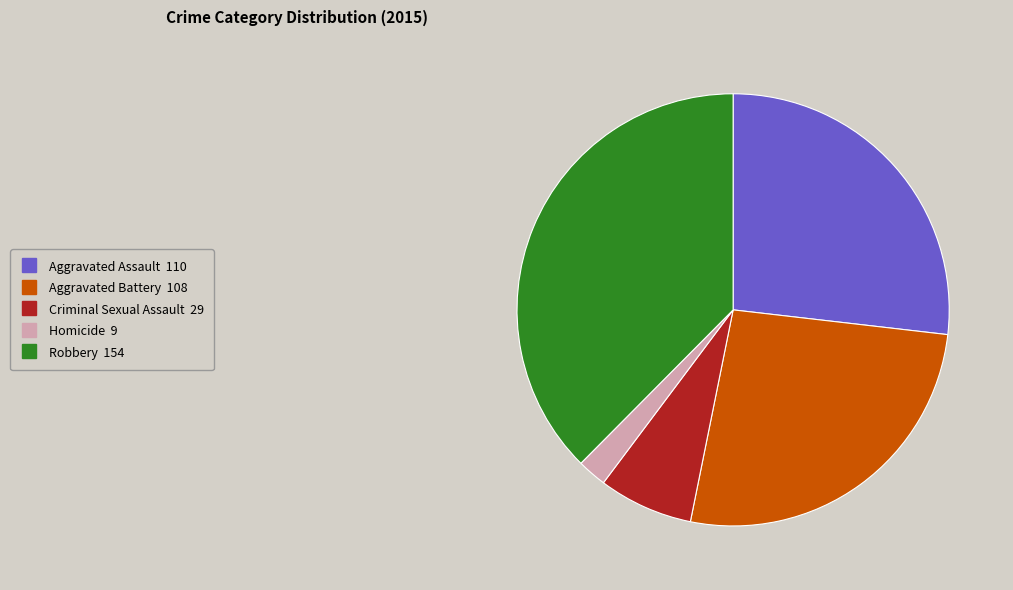

Count the number of slices in the pie.

5